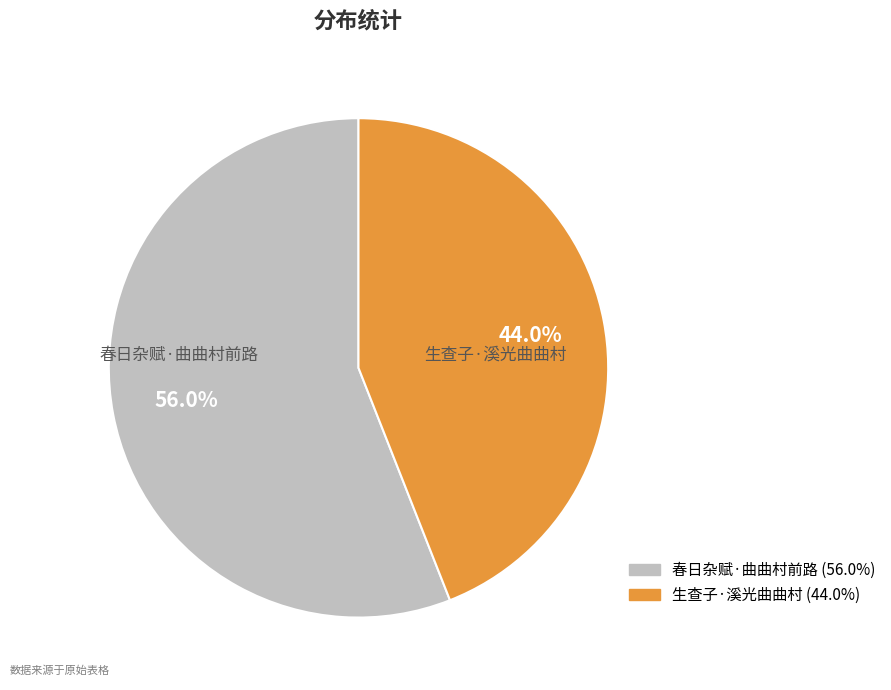

To the nearest percent, what is the difference between the largest and smallest slice percentages?

12%